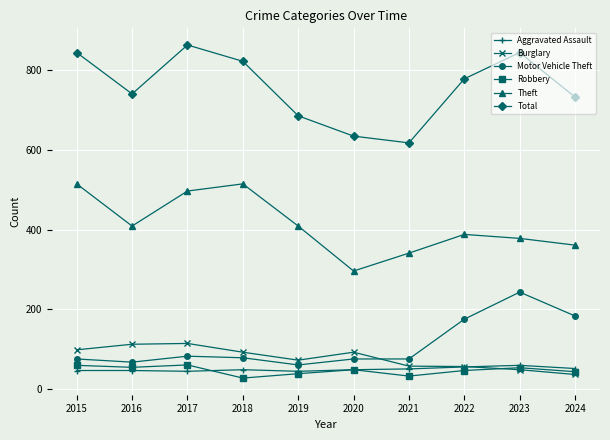

How many data points in Burglary are less than 92?

5